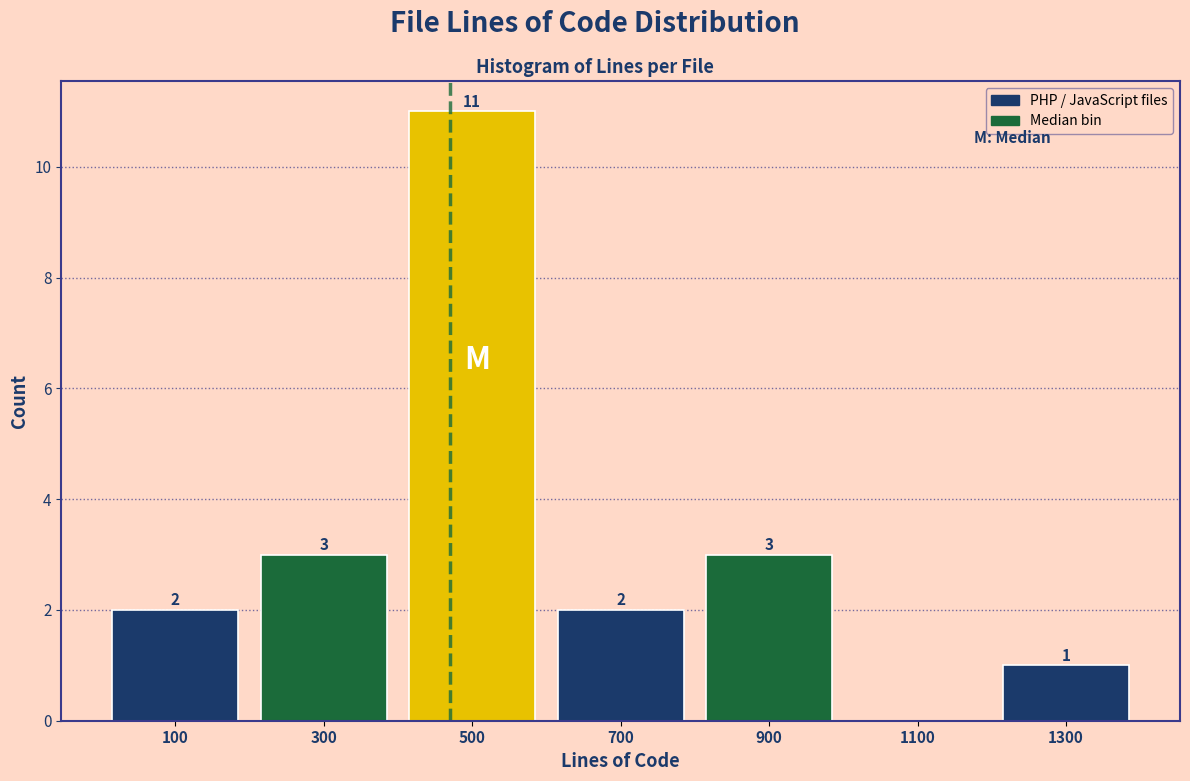

Which range on the x-axis has the tallest bar?

400 to 600